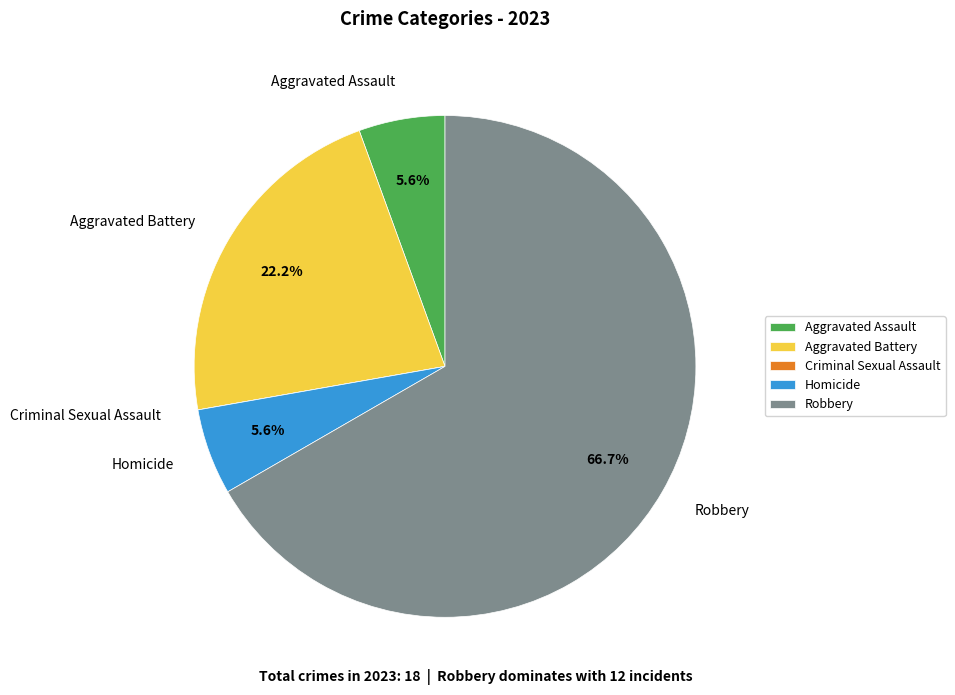

Which slice is the largest?

Robbery